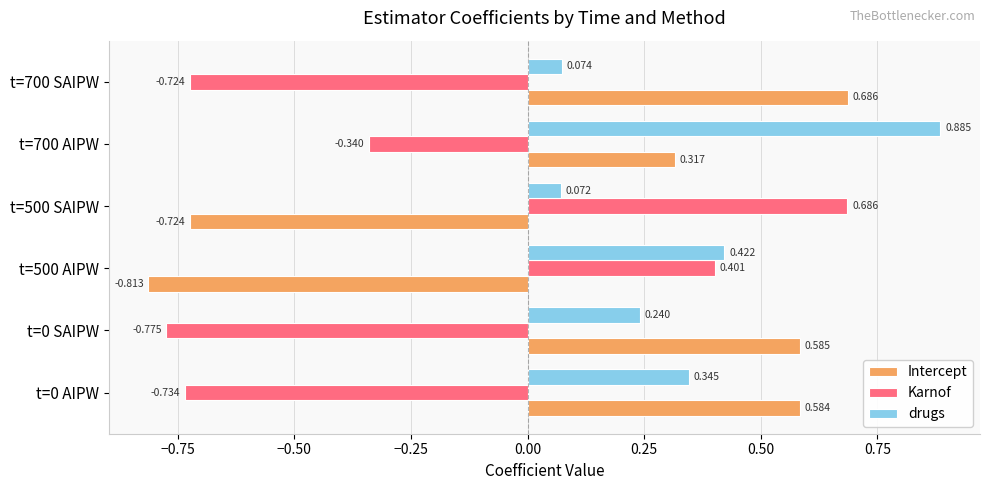

List the series in order of their overall mean, lowest first.

Karnof, Intercept, drugs